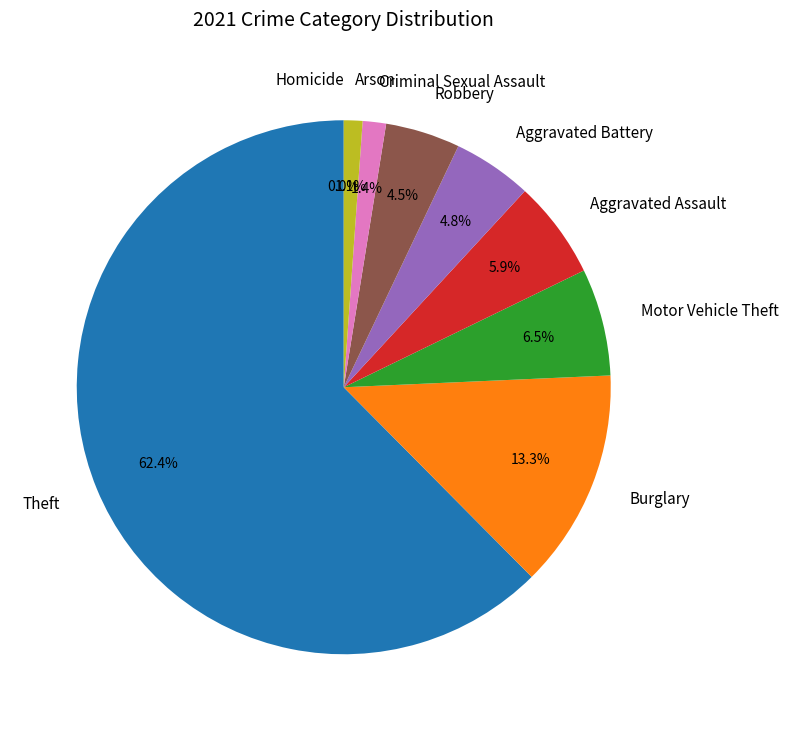

What percentage do Arson and Robbery together represent?

5.6%